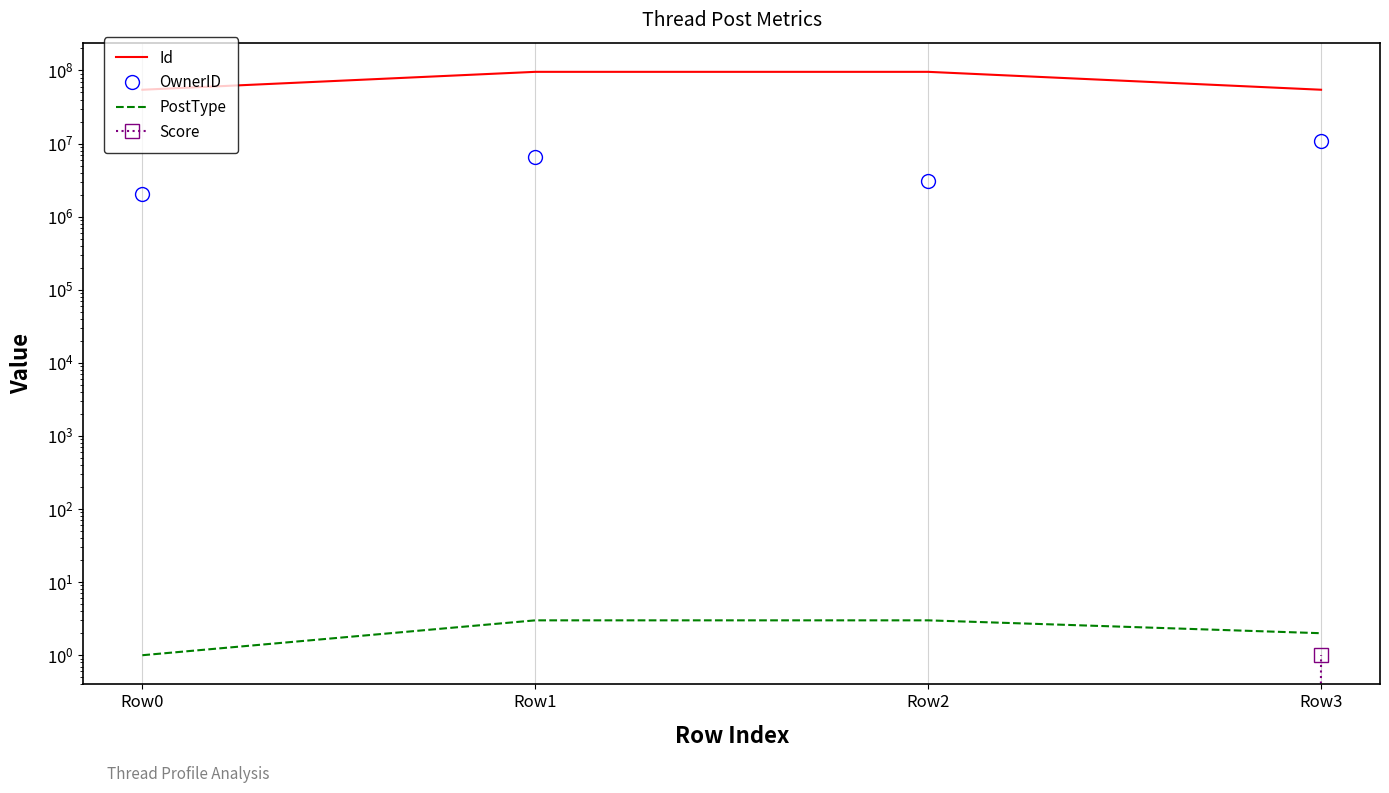

True or false: PostType has more than 0 points higher than both neighbors.

False